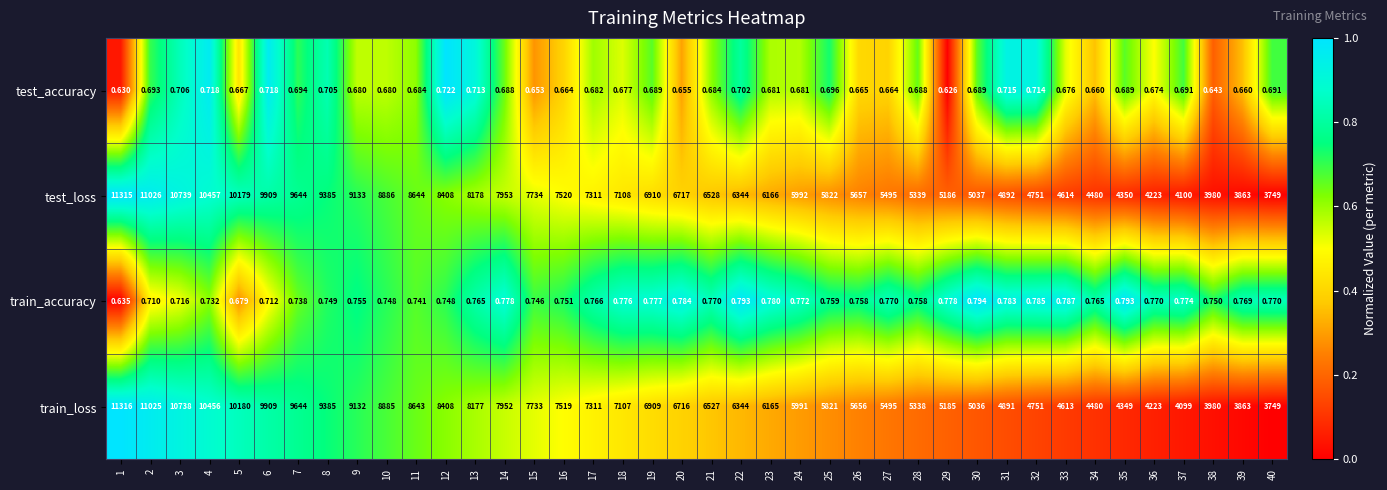

Count the number of data series in this chart.

4